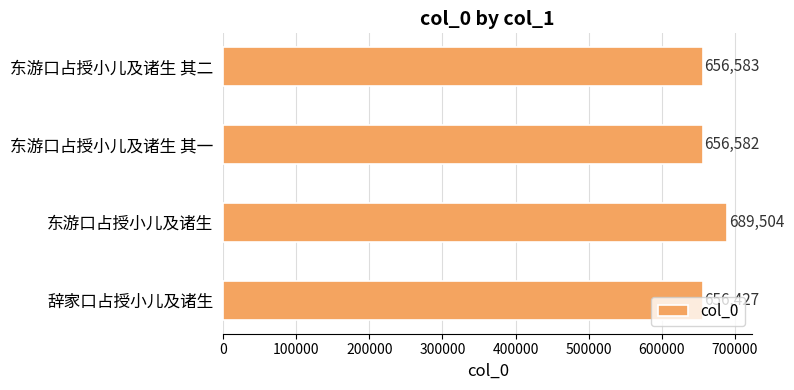

Count the number of data series in this chart.

1